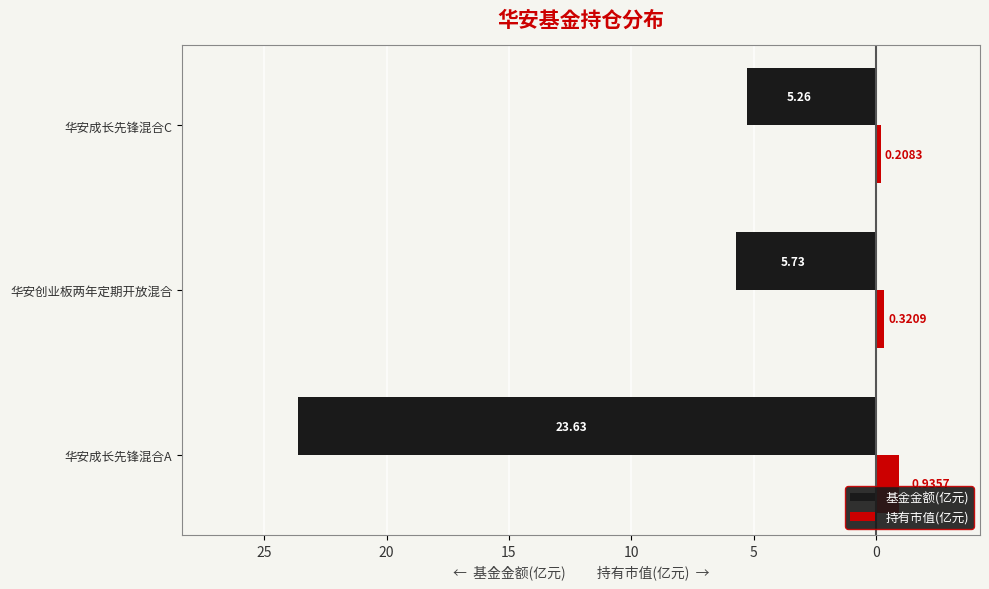

Reading right to left, extract all data points from this chart.

基金金额(亿元): -5.3	-5.7	-23.6
持有市值(亿元): 0.2	0.3	0.9